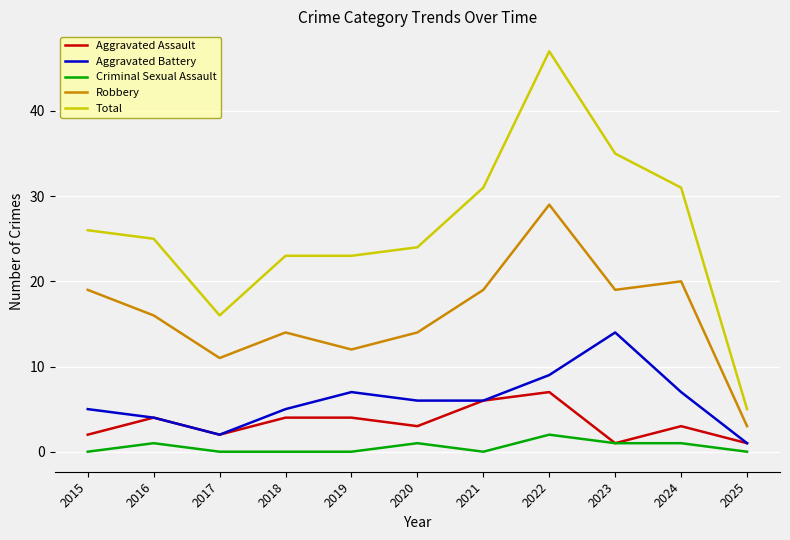

Where is Total nearest to the value 26?

2015